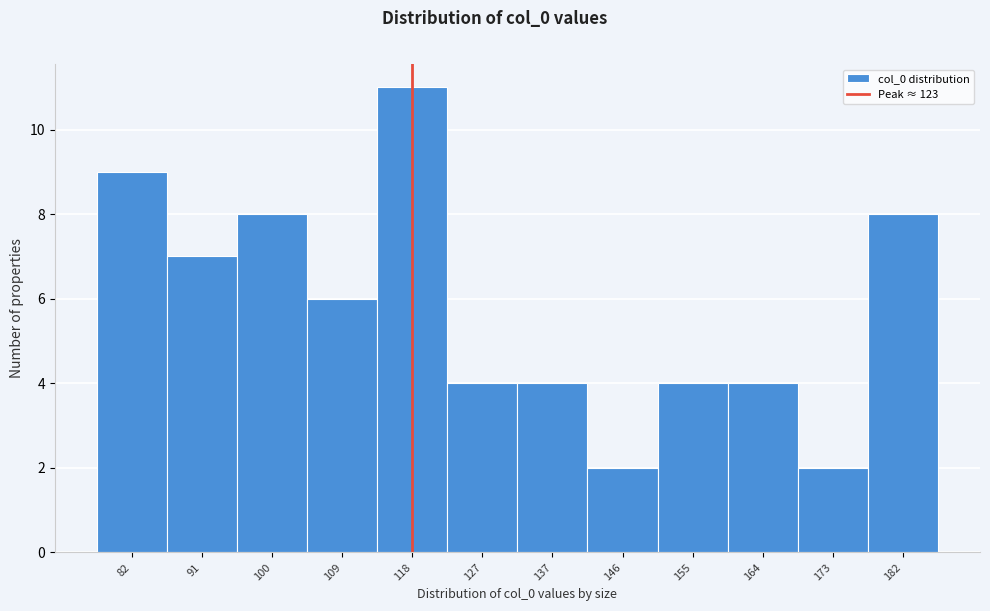

Reading left to right, extract all data points from this chart.

9	7	8	6	11	4	4	2	4	4	2	8